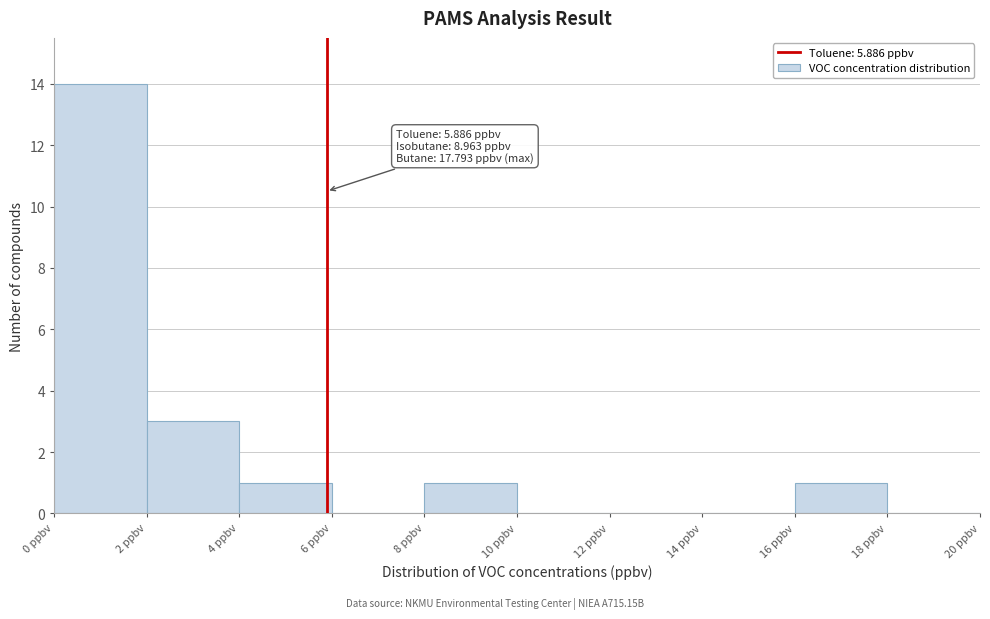

Which range on the x-axis has the tallest bar?

0 to 2